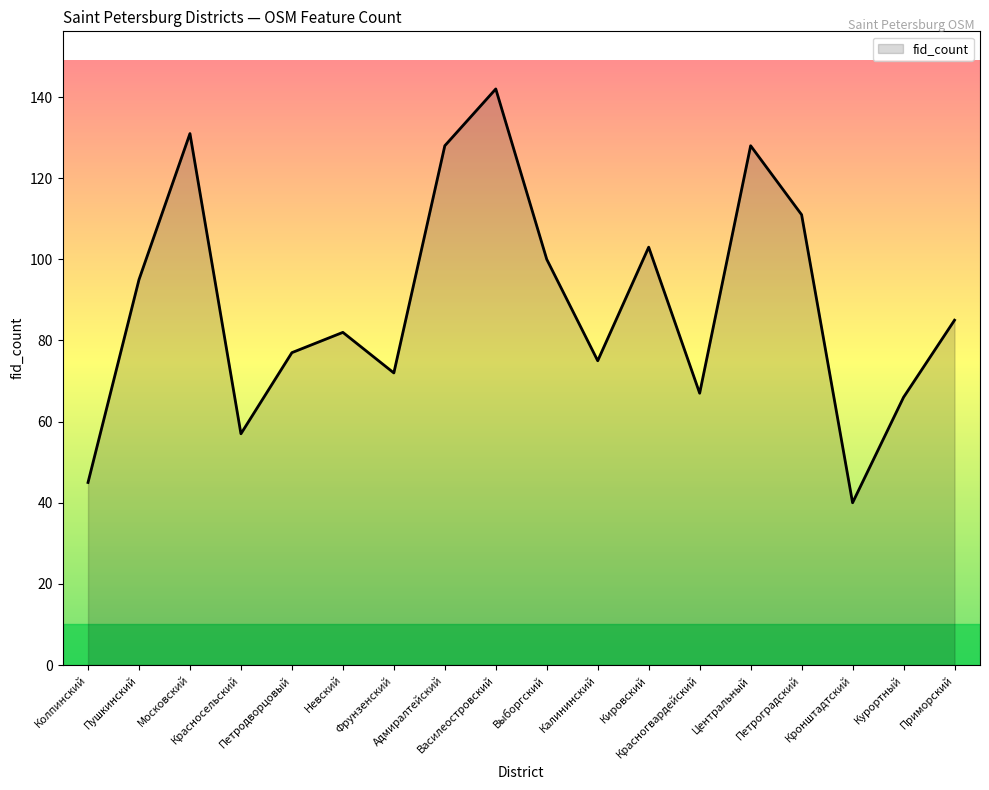

How many values are below 85?

9